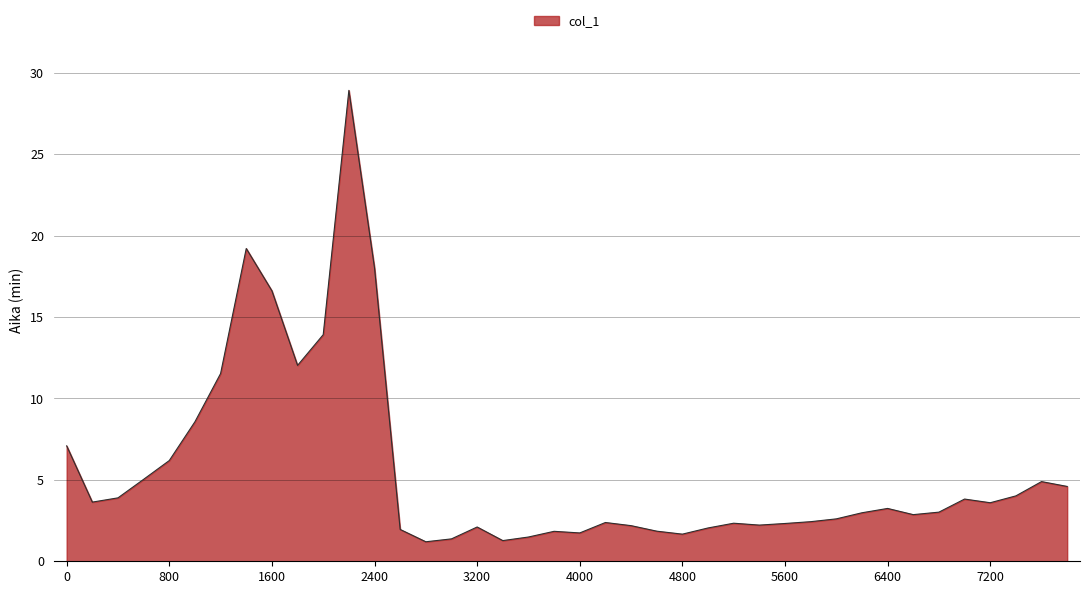

What is the difference between the maximum and minimum values?

27.7